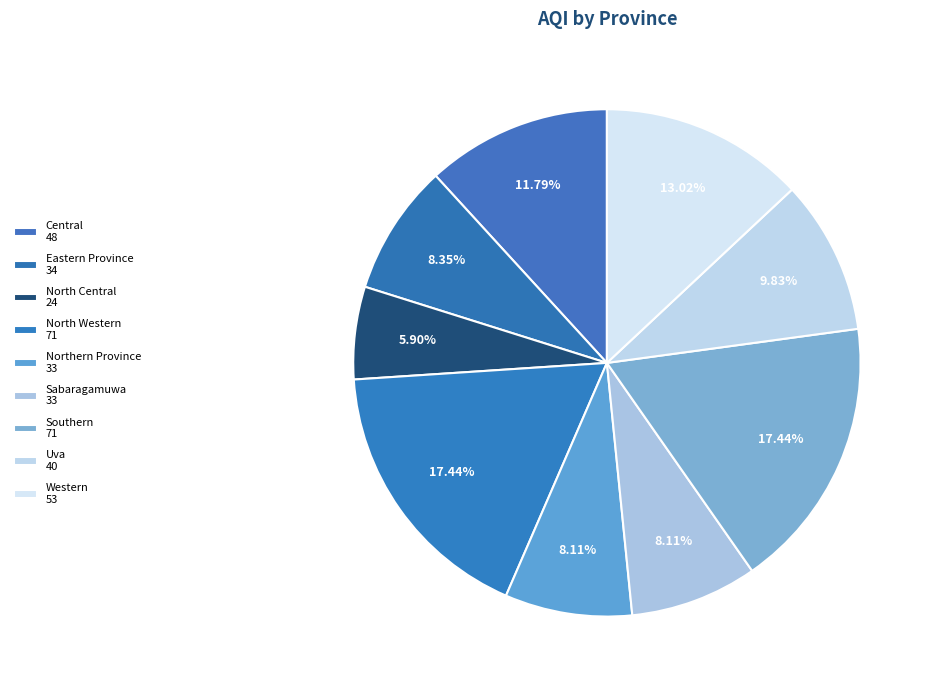

Count the number of slices in the pie.

9